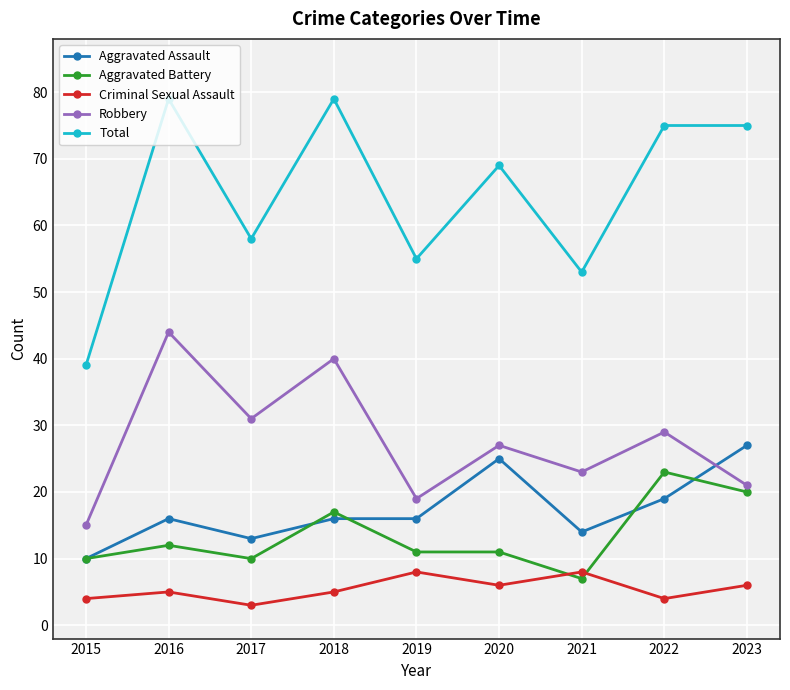

Reading left to right, extract all data points from this chart.

Aggravated Assault: 2015=10	2016=16	2017=13	2018=16	2019=16	2020=25	2021=14	2022=19	2023=27
Aggravated Battery: 2015=10	2016=12	2017=10	2018=17	2019=11	2020=11	2021=7	2022=23	2023=20
Criminal Sexual Assault: 2015=4	2016=5	2017=3	2018=5	2019=8	2020=6	2021=8	2022=4	2023=6
Robbery: 2015=15	2016=44	2017=31	2018=40	2019=19	2020=27	2021=23	2022=29	2023=21
Total: 2015=39	2016=79	2017=58	2018=79	2019=55	2020=69	2021=53	2022=75	2023=75